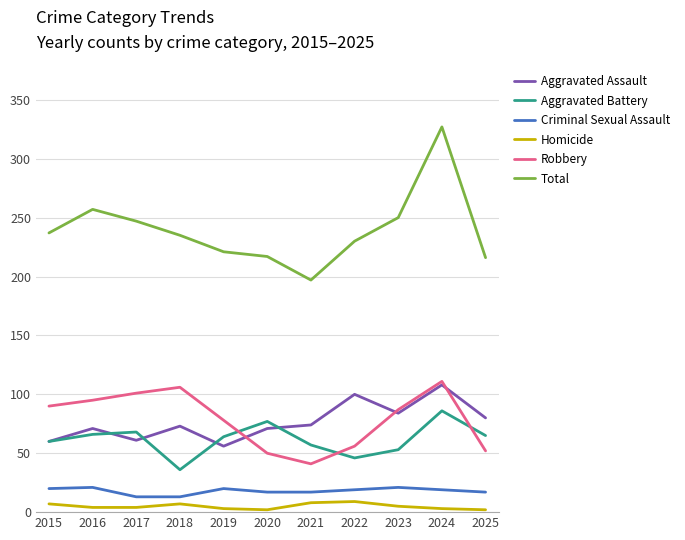

What is the highest value of the Homicide series?

9